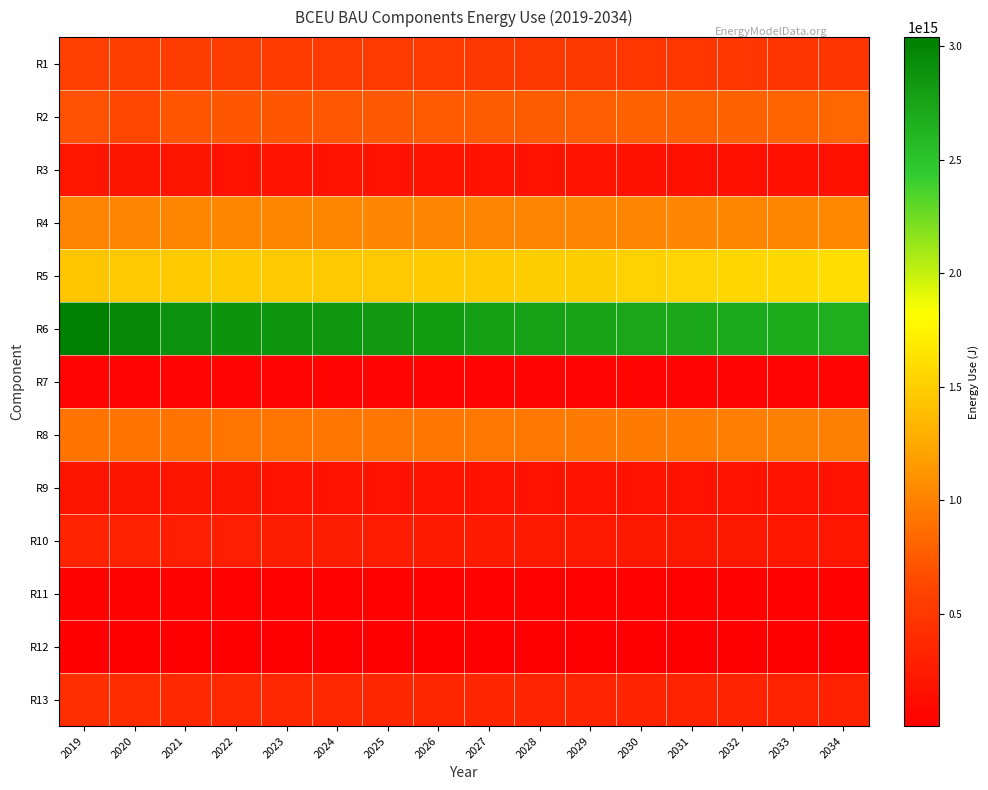

What is the maximum value shown in the chart?

3041000000000000